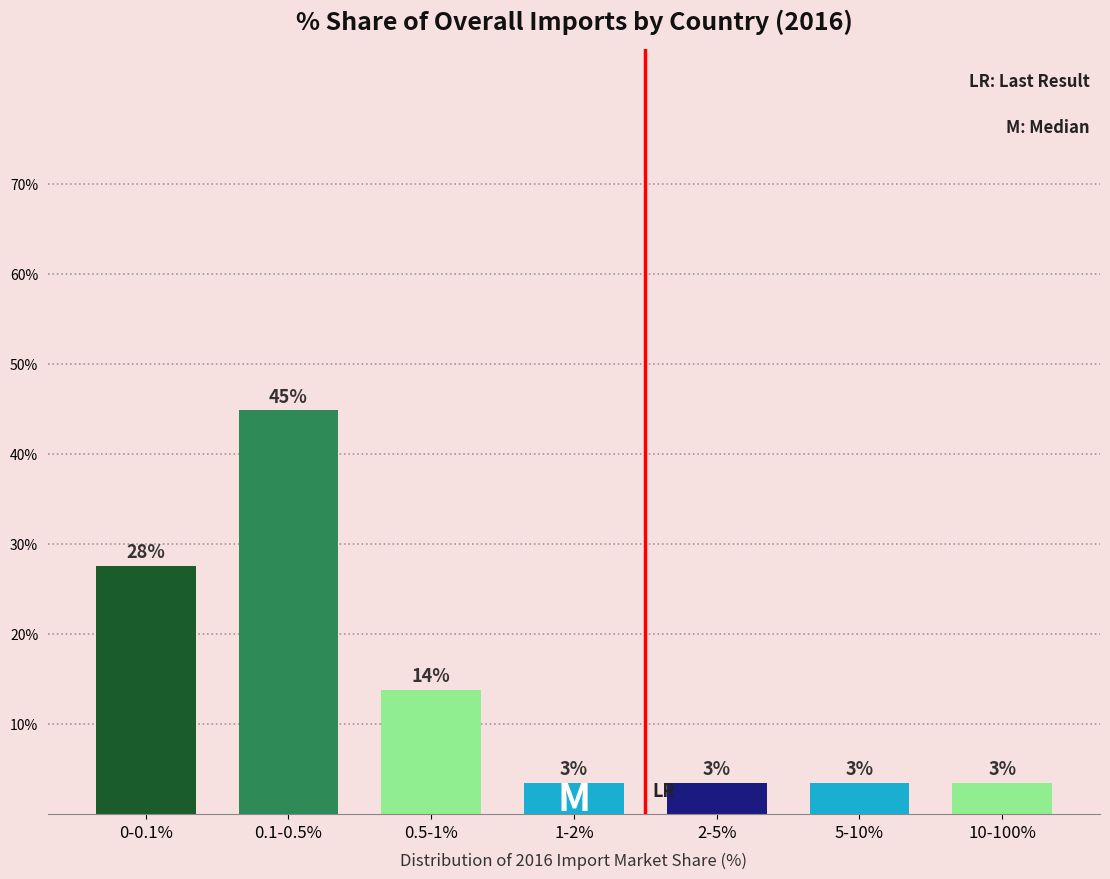

How many bars are there in total?

7